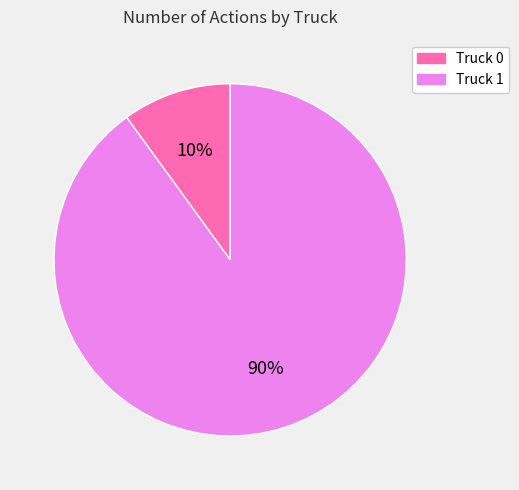

Which category accounts for the majority?

Truck 1